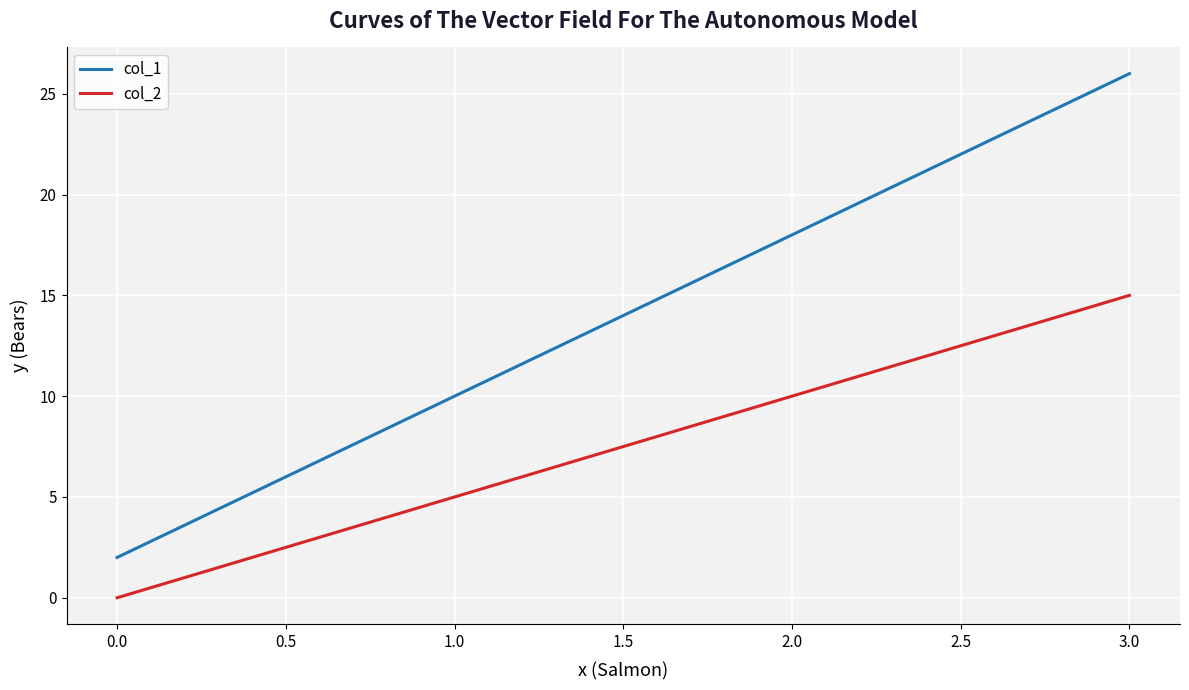

True or false: col_1 and col_2 intersect in this chart.

False